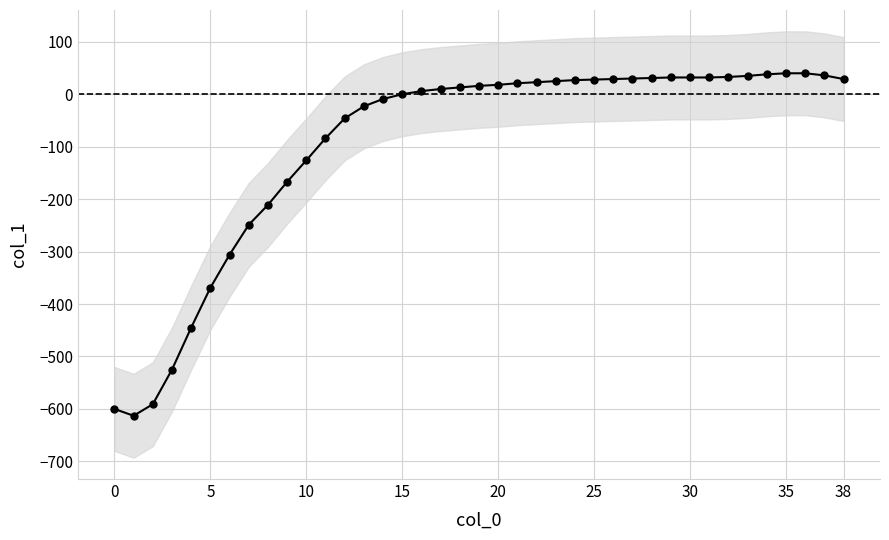

Which category has the highest value across all series?

35